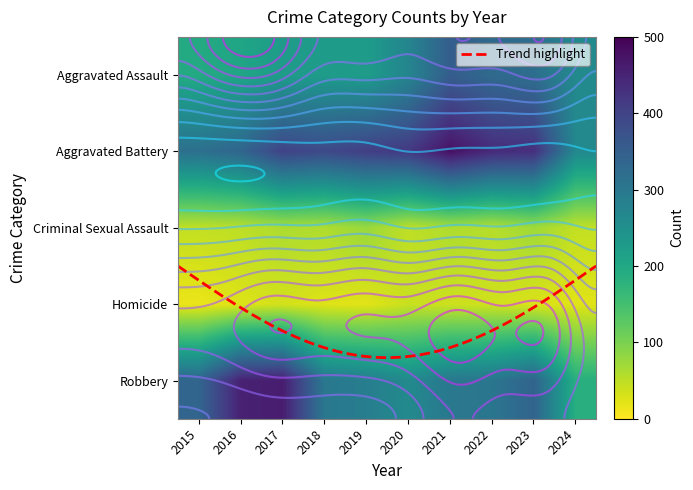

Between 2018 and 2017, which is larger?

2018